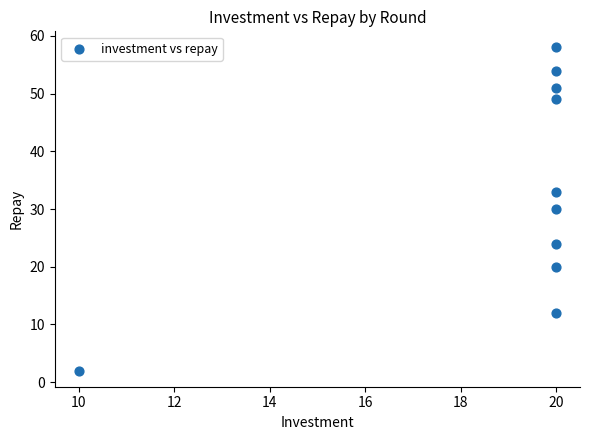

What is the range of Y values (max minus min)?

56